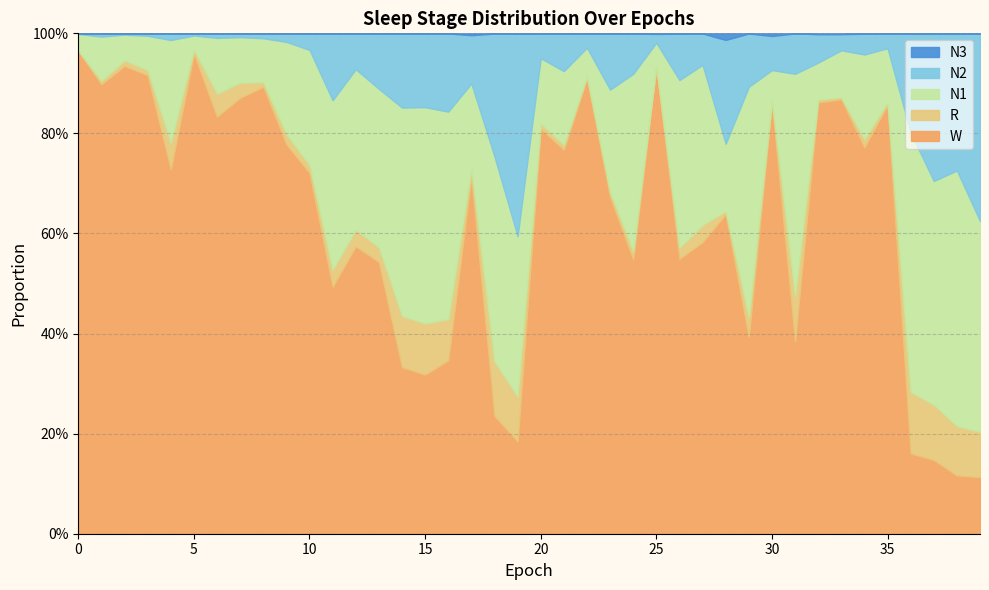

What is the spread (max minus min) of values at 25?

0.9